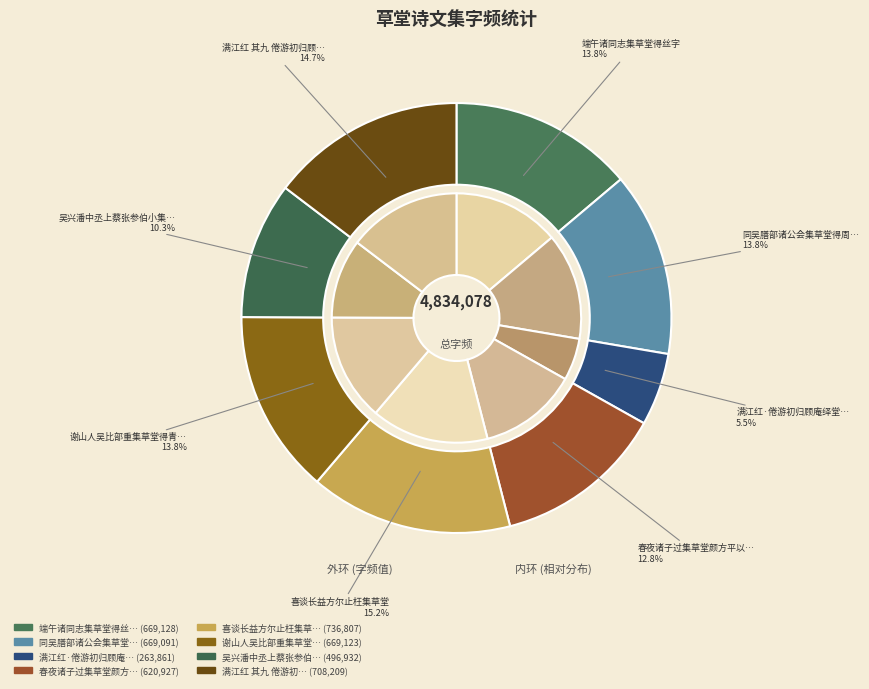

Count the number of slices in the pie.

8